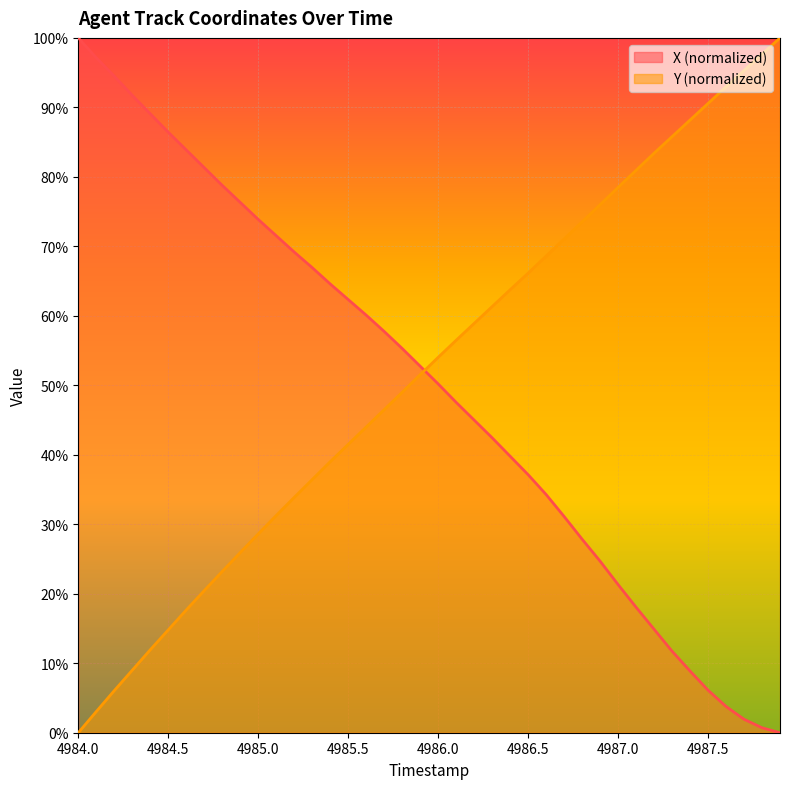

What is the label of the 13th point from the right?

4986.7